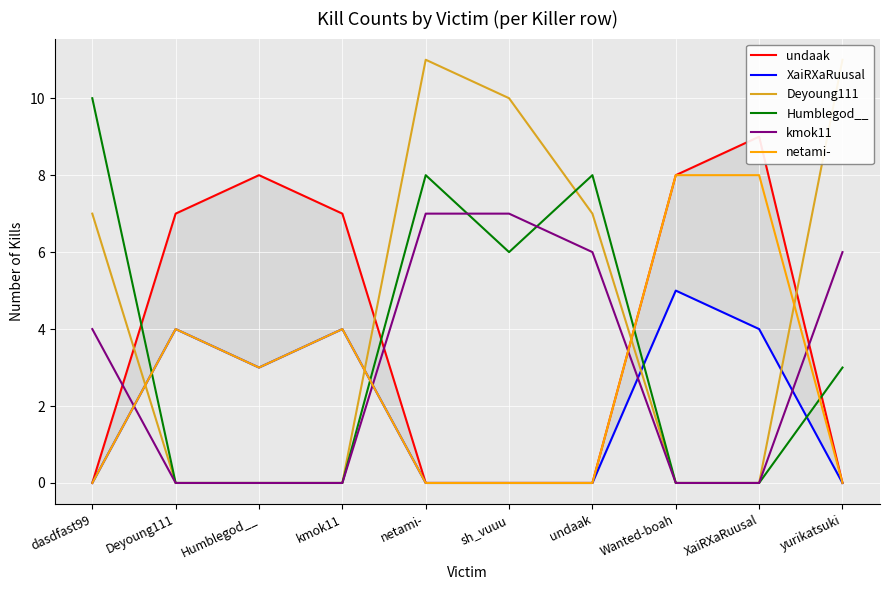

Rank the series at XaiRXaRuusal from highest to lowest value.

undaak, netami-, XaiRXaRuusal, Deyoung111, Humblegod__, kmok11